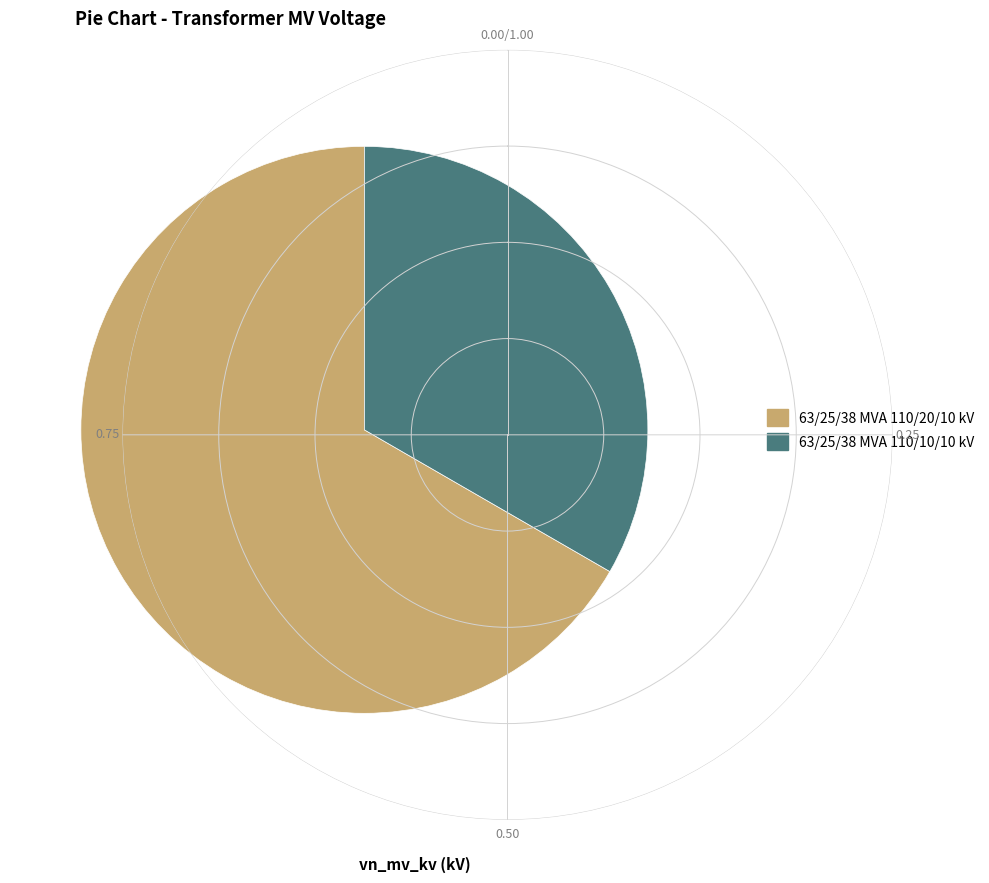

Between 63/25/38 MVA 110/10/10 kV and 63/25/38 MVA 110/20/10 kV, which is larger?

63/25/38 MVA 110/20/10 kV